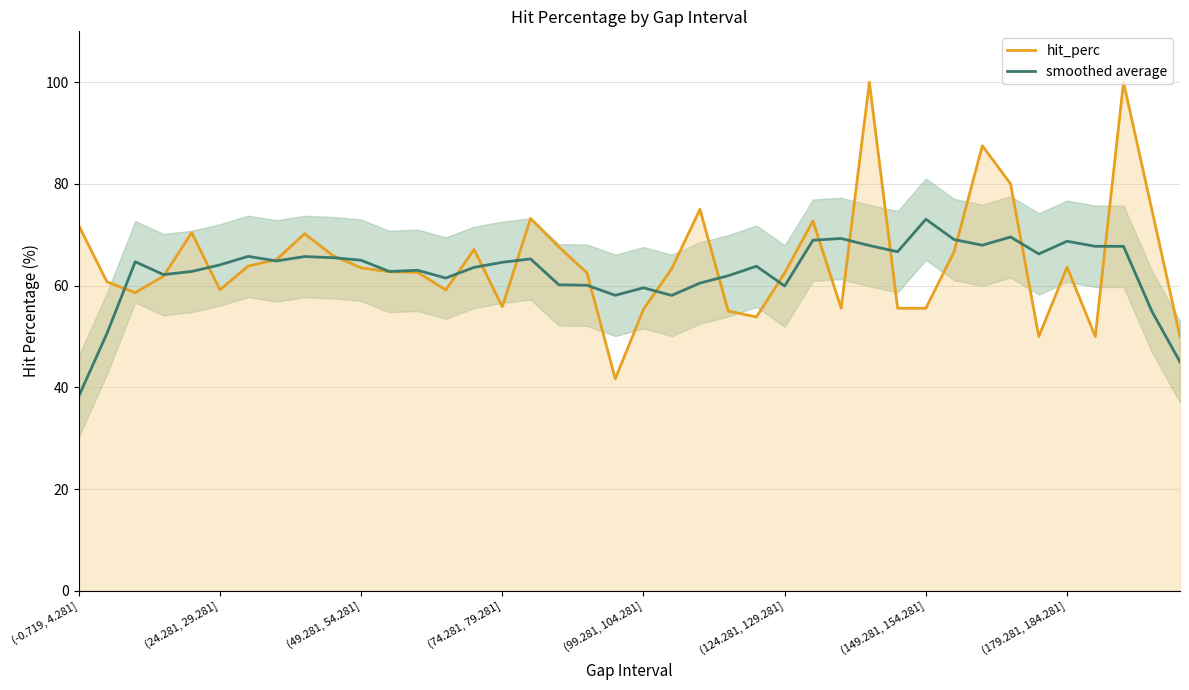

At which category does the chart reach its minimum across all series?

(-0.719, 4.281]